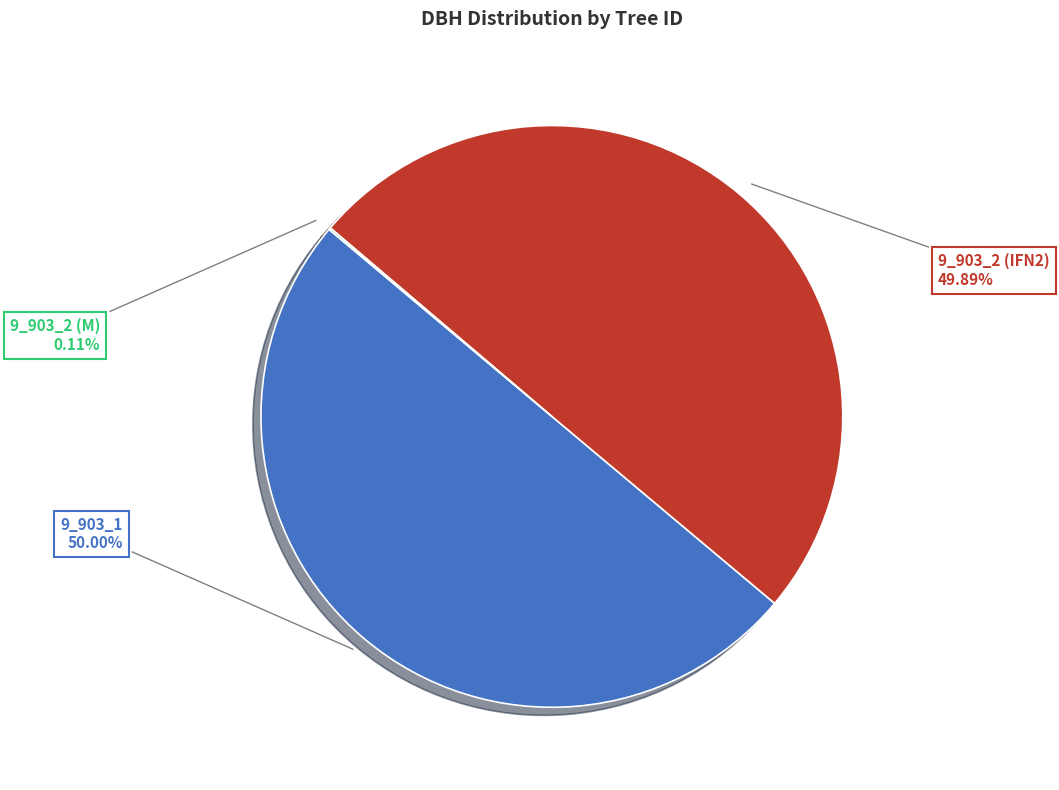

The 9_903_2 (IFN2) slice represents 64% of the pie. True or false?

False